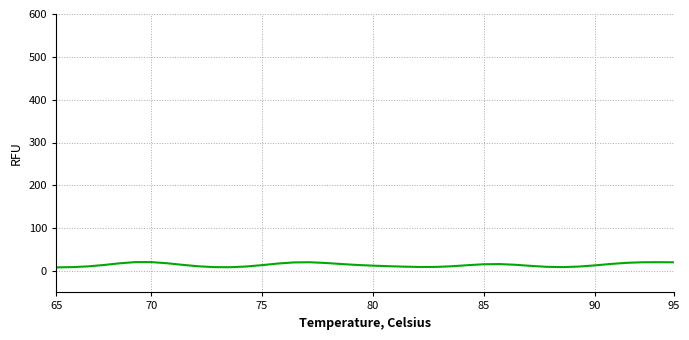

How many lines are shown in the chart?

1